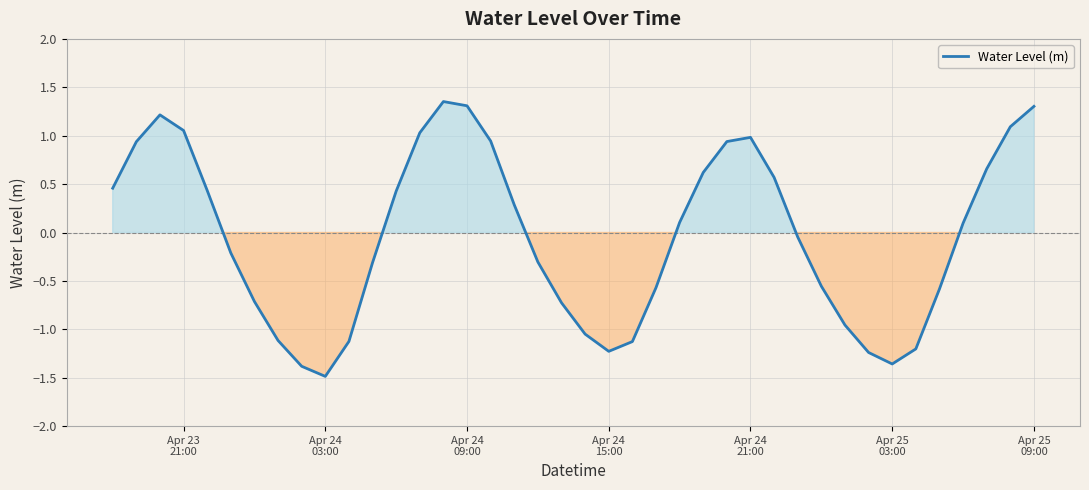

What is the minimum value shown in the chart?

-1.5